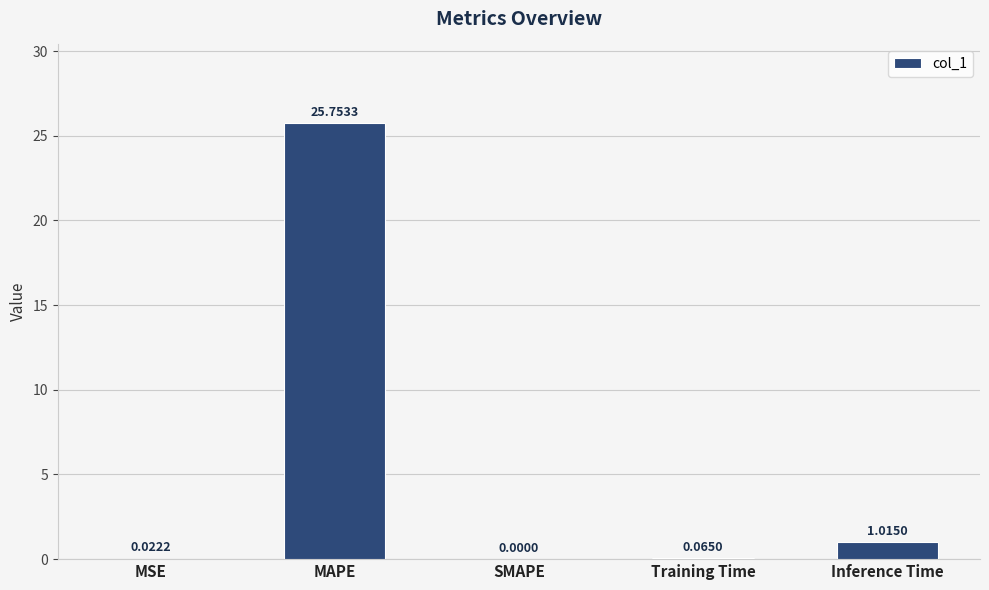

Is it true that the value at MAPE is 35.6?

False